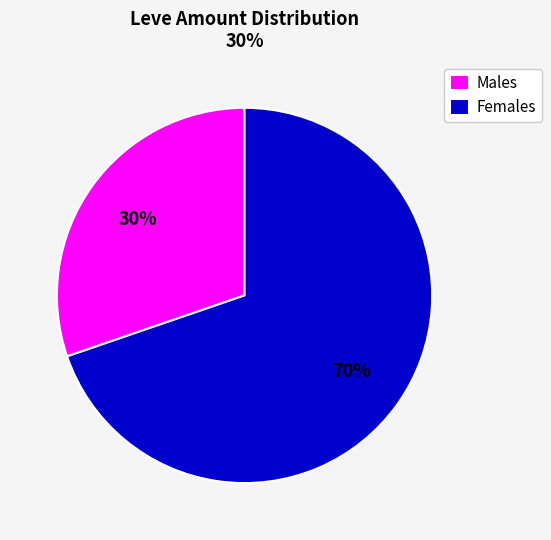

Is there a majority slice in this chart?

Yes